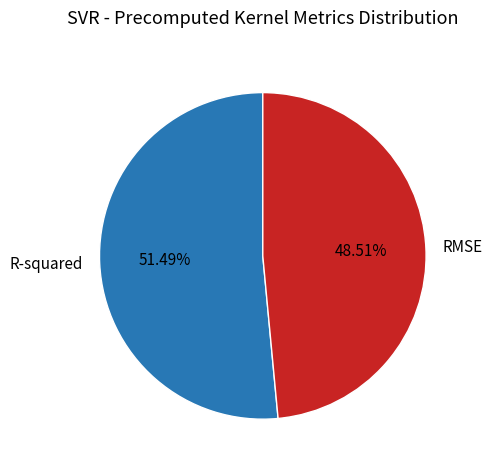

Which category has the biggest portion of the pie?

R-squared